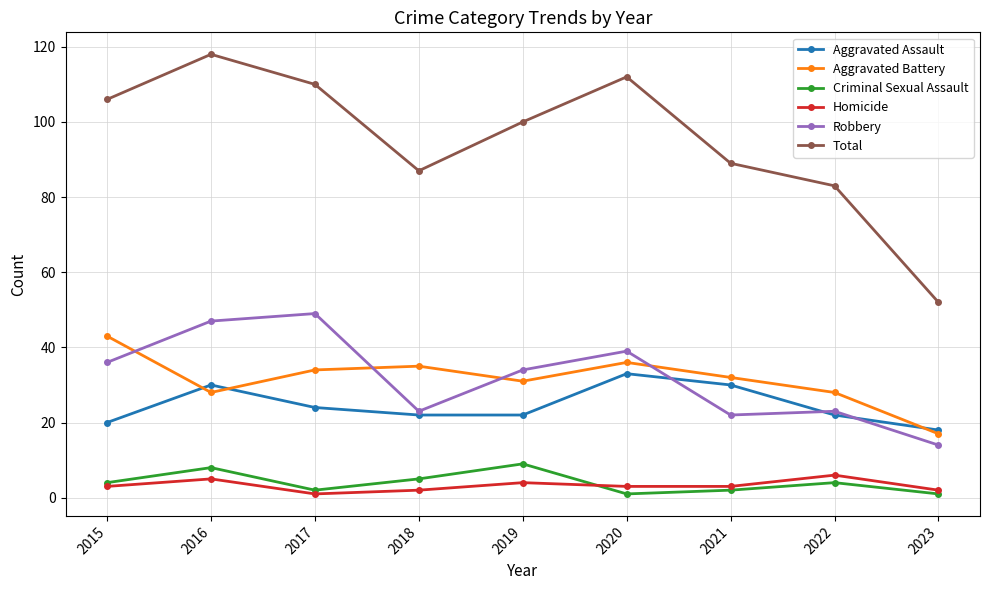

What is the value of the Aggravated Assault point at the 5th from the left?

22